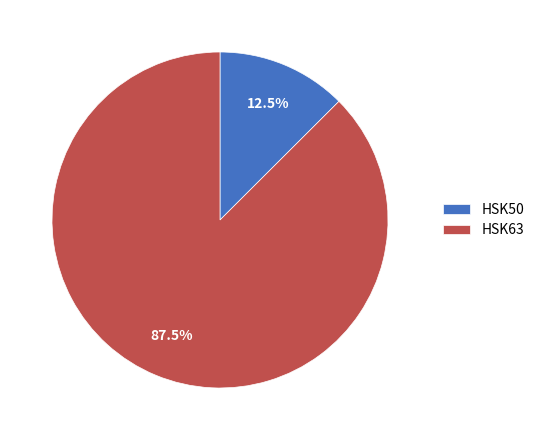

Is there any slice that represents more than half of the pie?

Yes